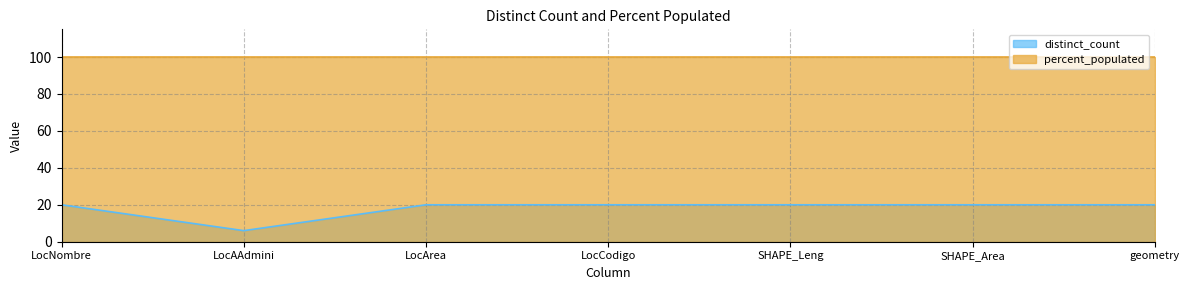

Rank the categories by value from highest to lowest.

LocNombre, LocArea, LocCodigo, SHAPE_Leng, SHAPE_Area, geometry, LocAAdmini